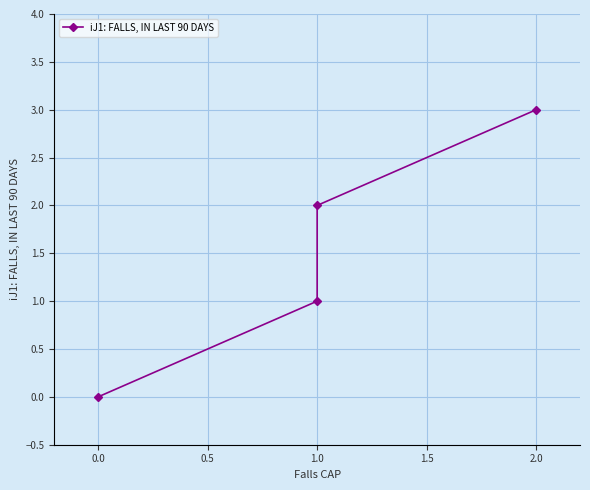

How many lines are shown in the chart?

1